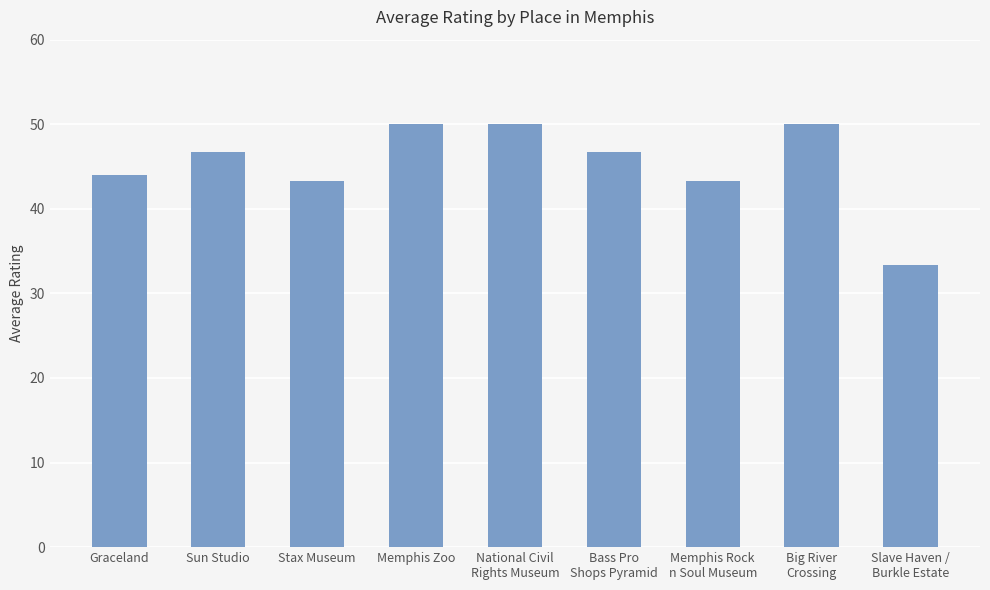

What is the minimum value shown in the chart?

33.3